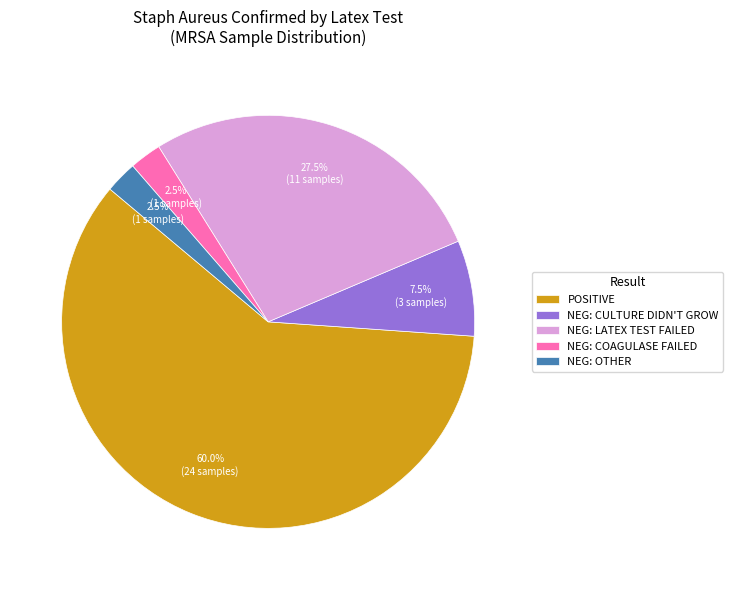

Which slice is the largest?

POSITIVE